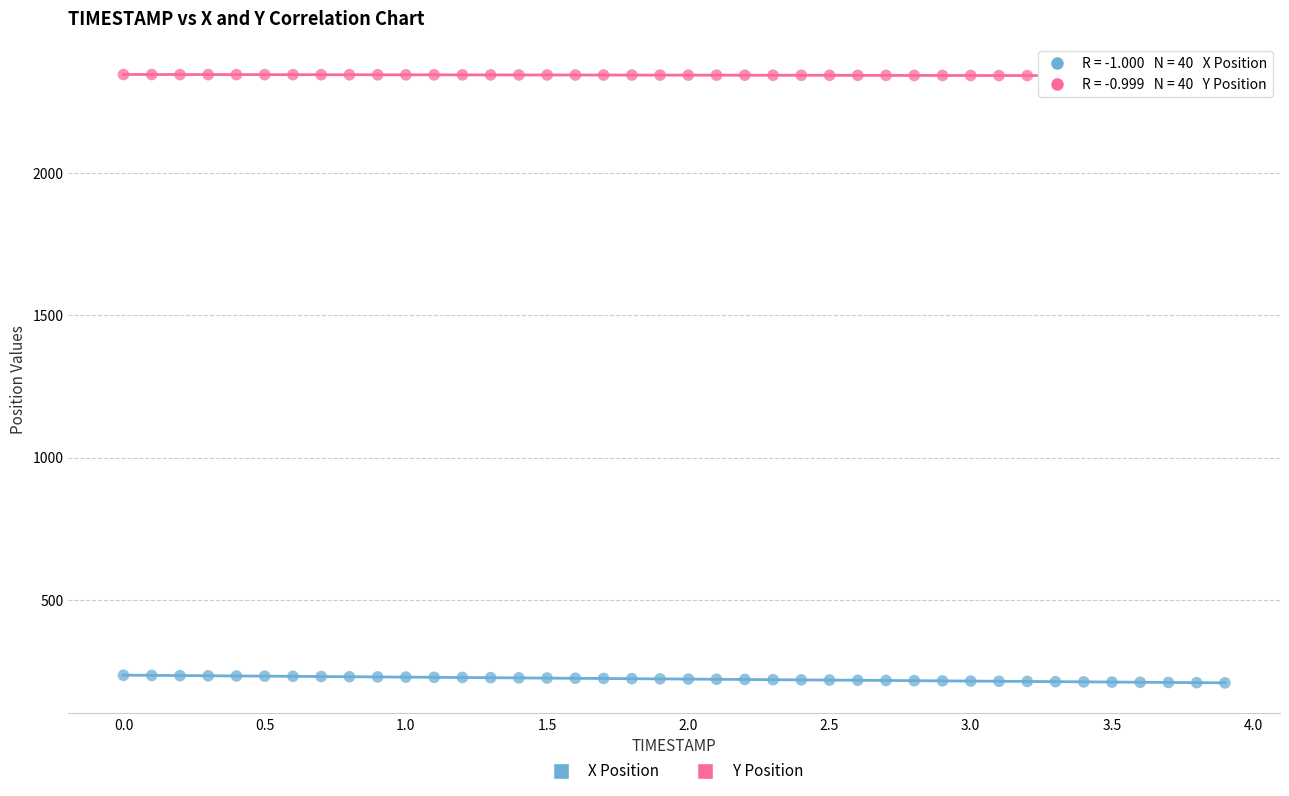

Which series contains the lowest Y value?

X Position